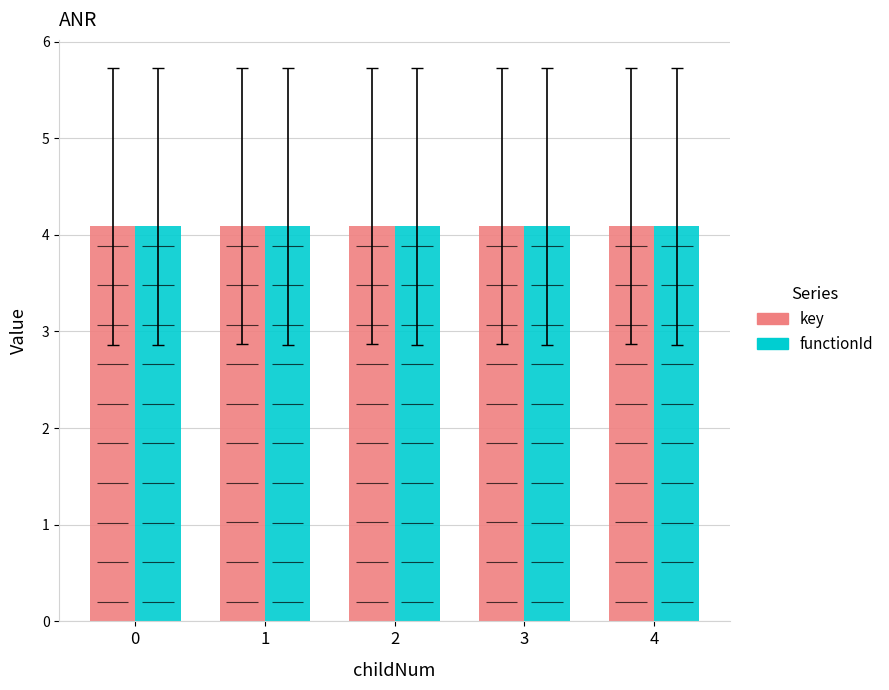

Is it true that functionId equals 7.0 at 3?

False